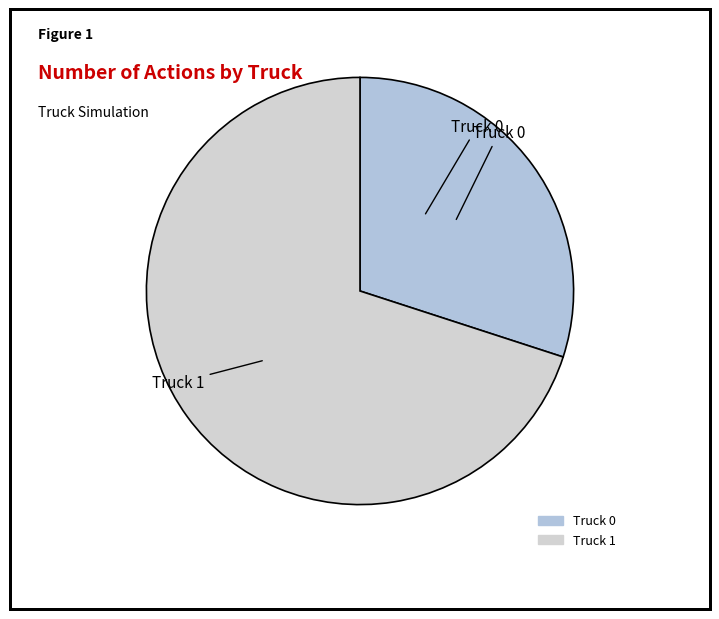

How many segments does this pie chart have?

2